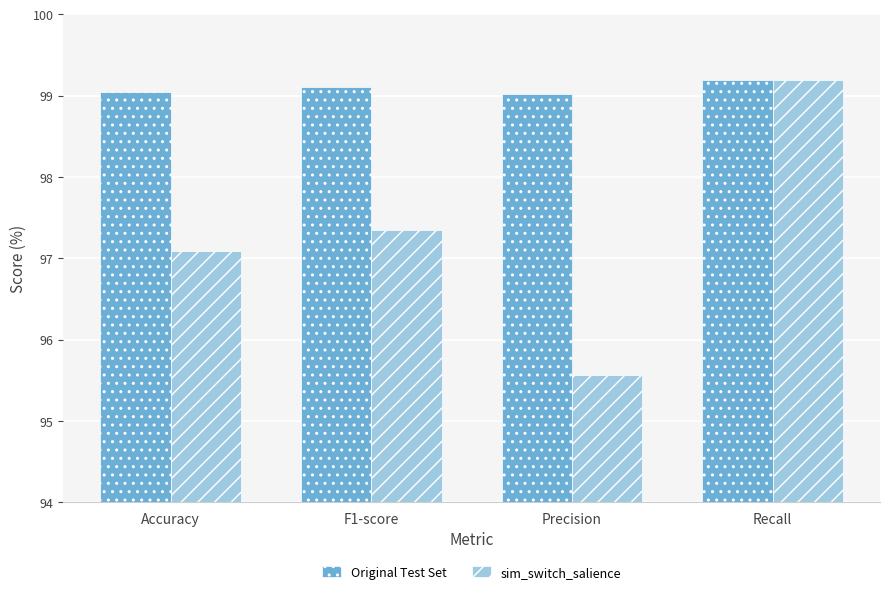

Rank the series at Precision from highest to lowest value.

Original Test Set, sim_switch_salience